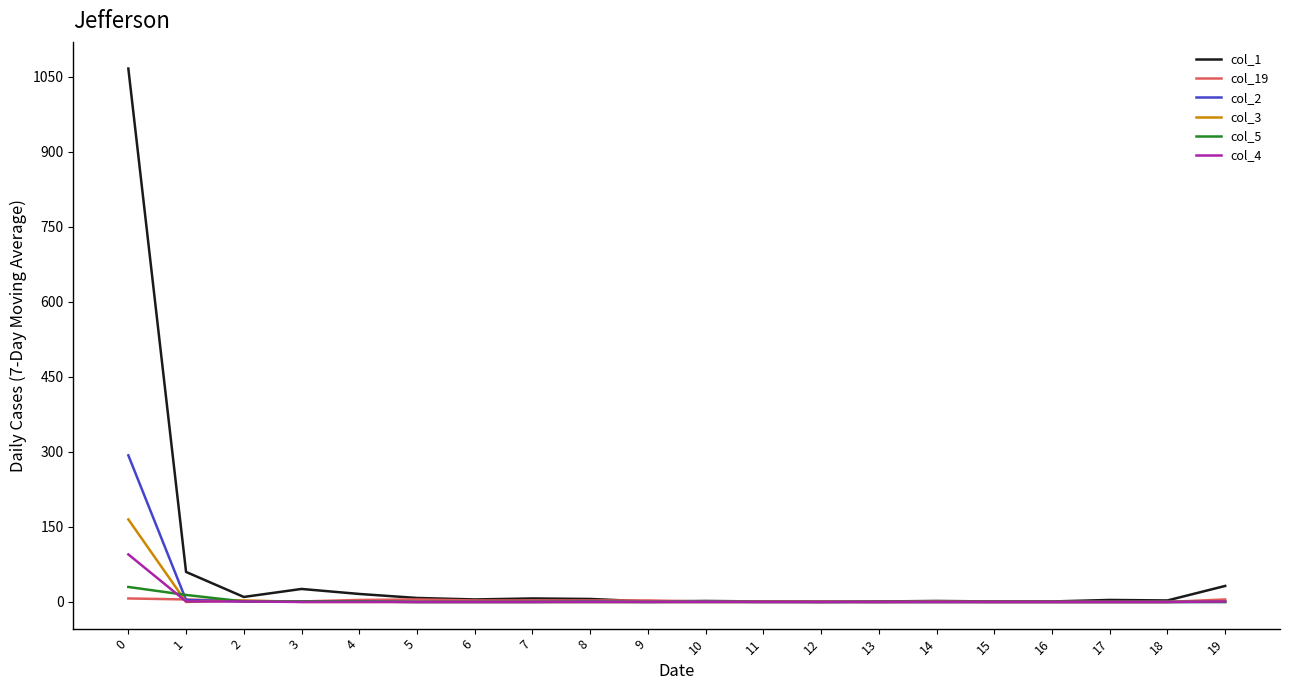

Which series has the largest total across all categories?

col_1